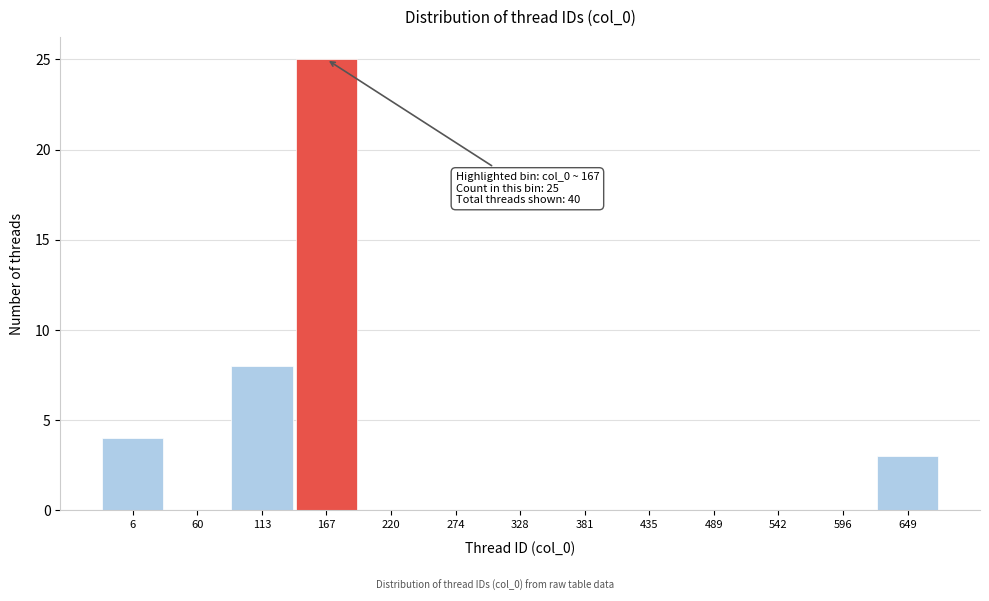

Reading right to left, what are all the values shown in this chart?

649=3	596=0	542=0	489=0	435=0	381=0	328=0	274=0	220=0	167=25	113=8	60=0	6=4